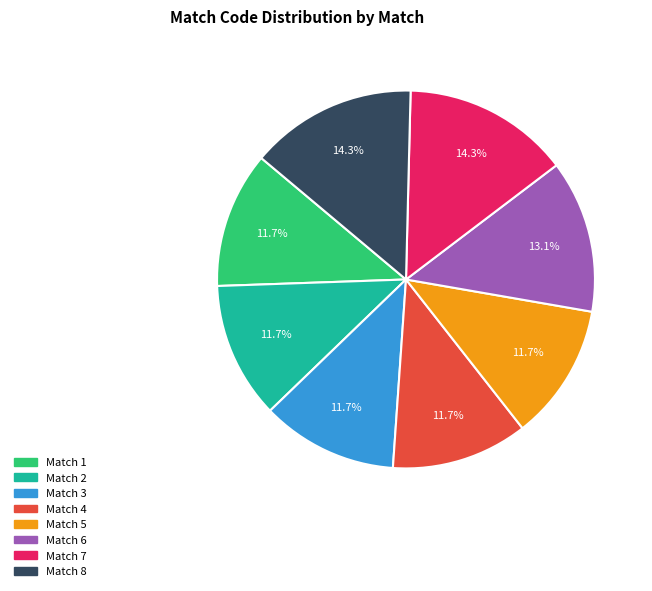

To the nearest percent, what is the average slice percentage?

12%